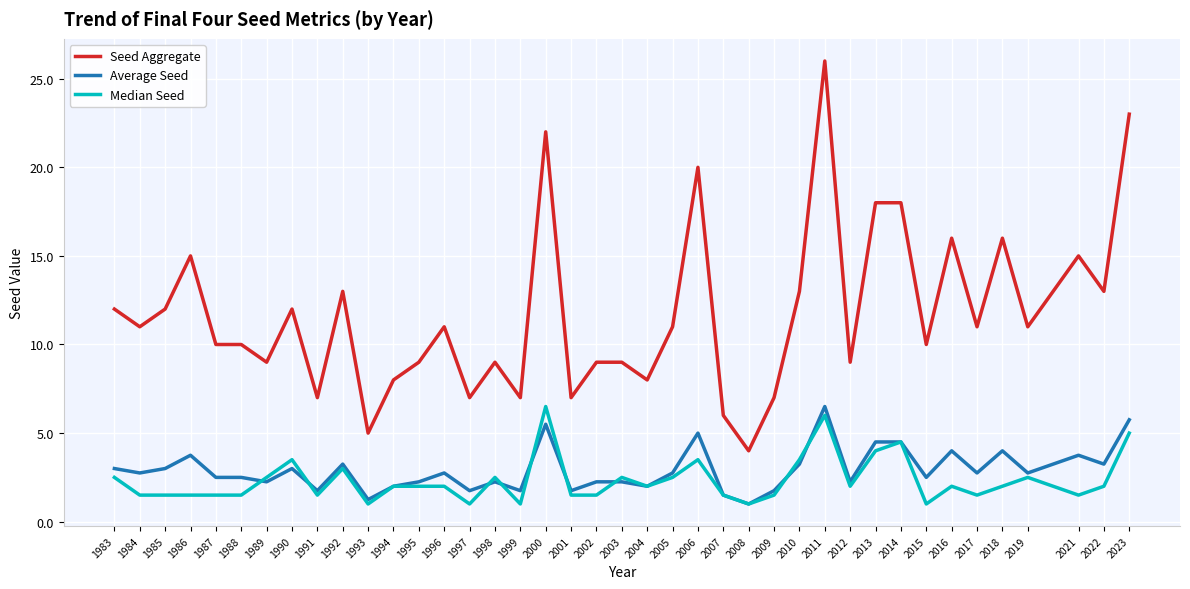

What is the approximate value of Average Seed at 2005?

2.8